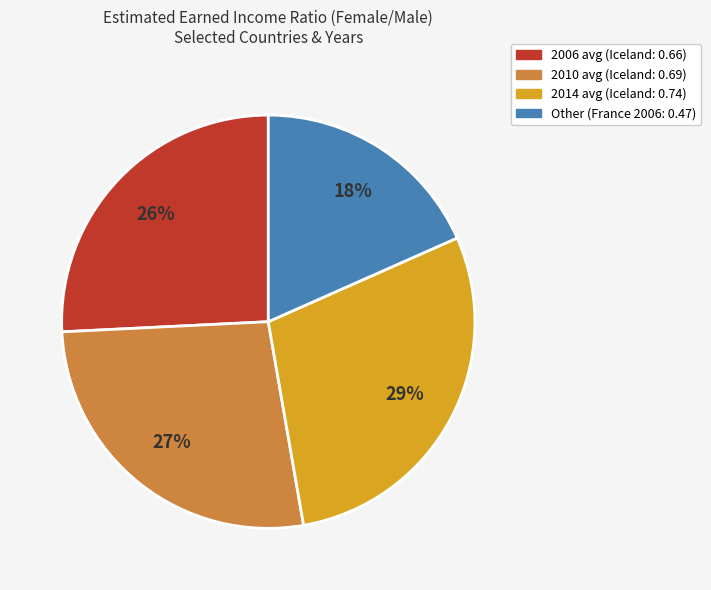

Is there a majority slice in this chart?

No